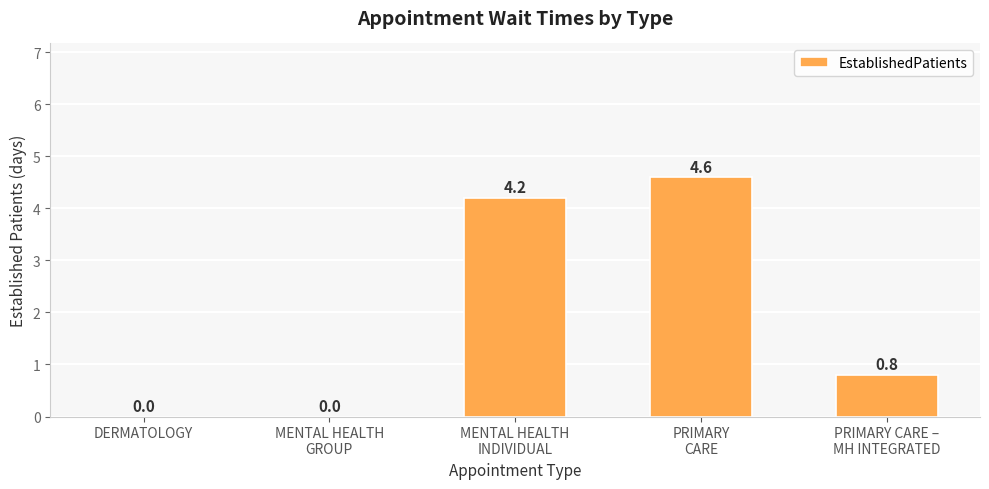

Does the chart contain stacked bars?

No